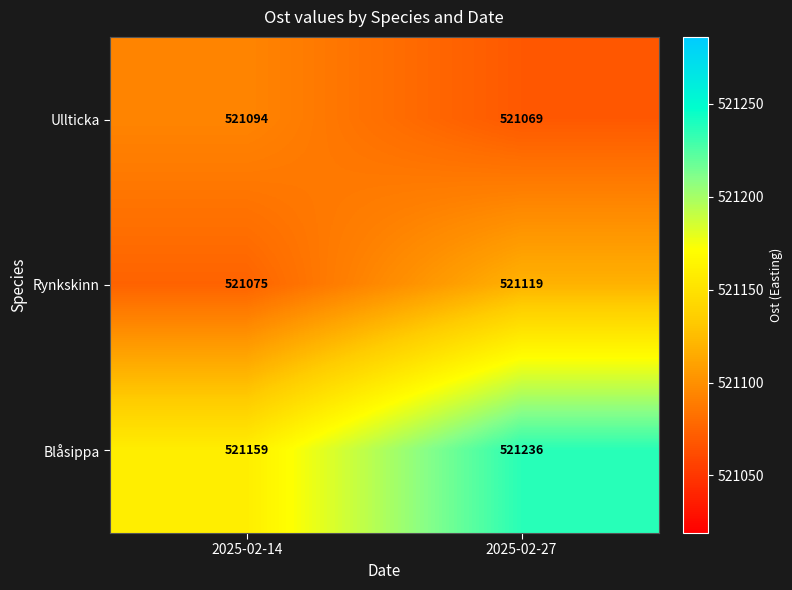

What is the sum of the Blåsippa values at 2025-02-27 and 2025-02-14?

1042395